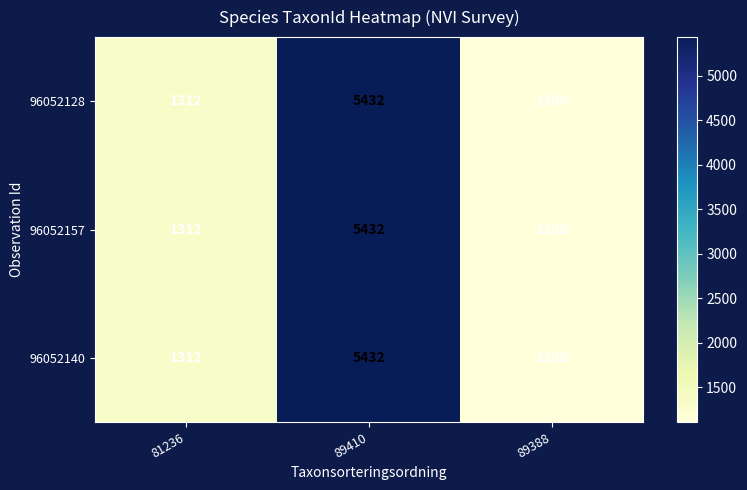

What is the difference between the maximum and minimum values in the 96052128 series?

4324